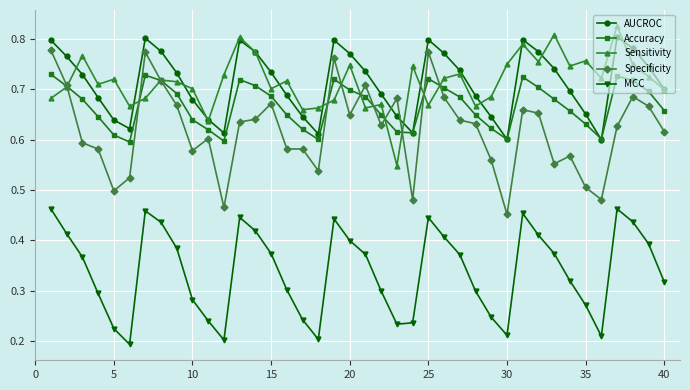

At how many categories does at least one series exceed 0?

40